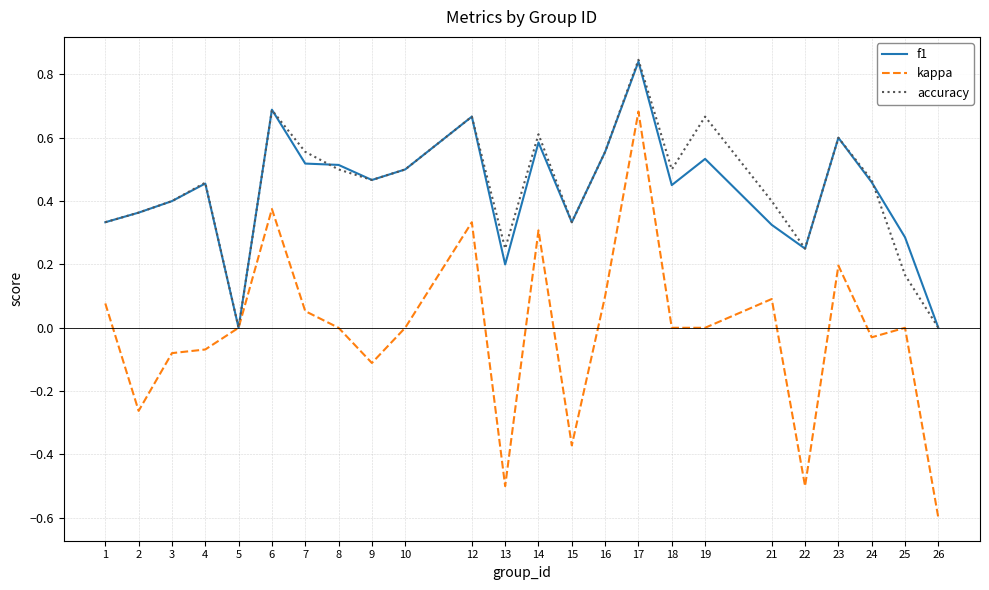

What is the total value across all series at 26?

-0.6